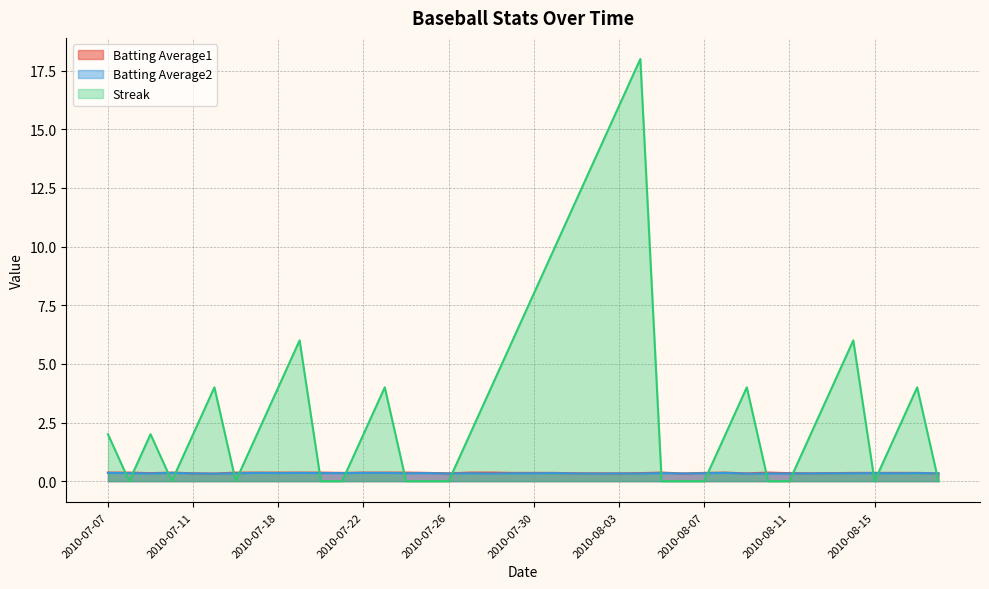

Where do Batting Average1 and Streak first cross each other?

2010-07-07 and 2010-07-08